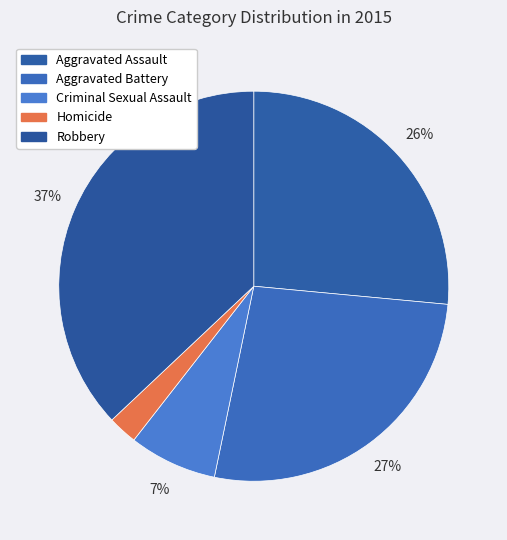

What is the smallest slice in the pie chart?

Homicide